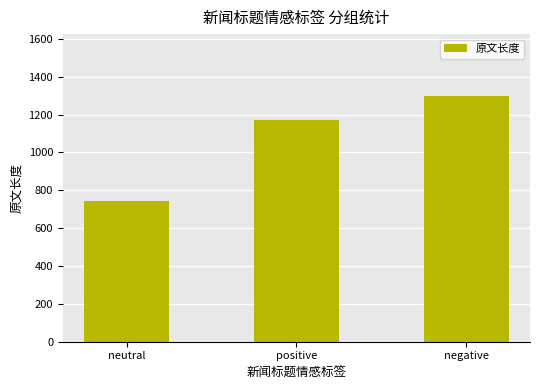

Read the value at positive.

1172.0